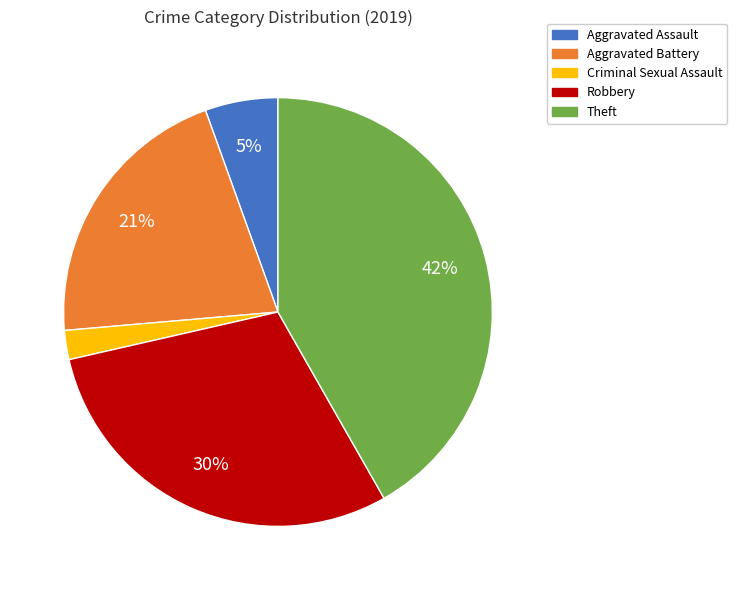

Which slice is the smallest?

Criminal Sexual Assault